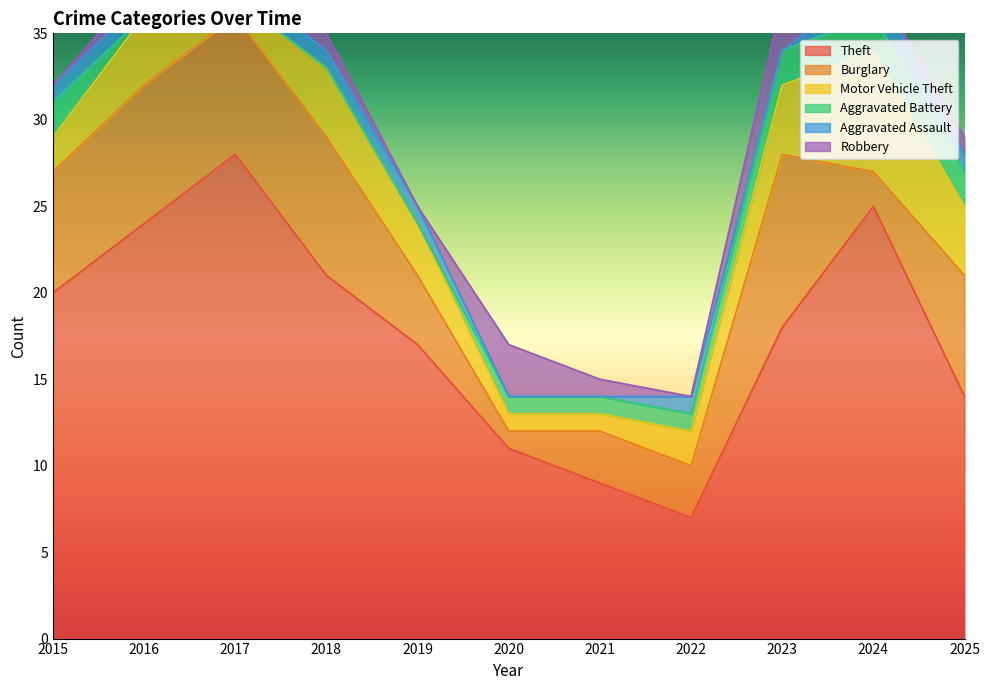

True or false: Aggravated Battery has a value of 2 at 2024.

True